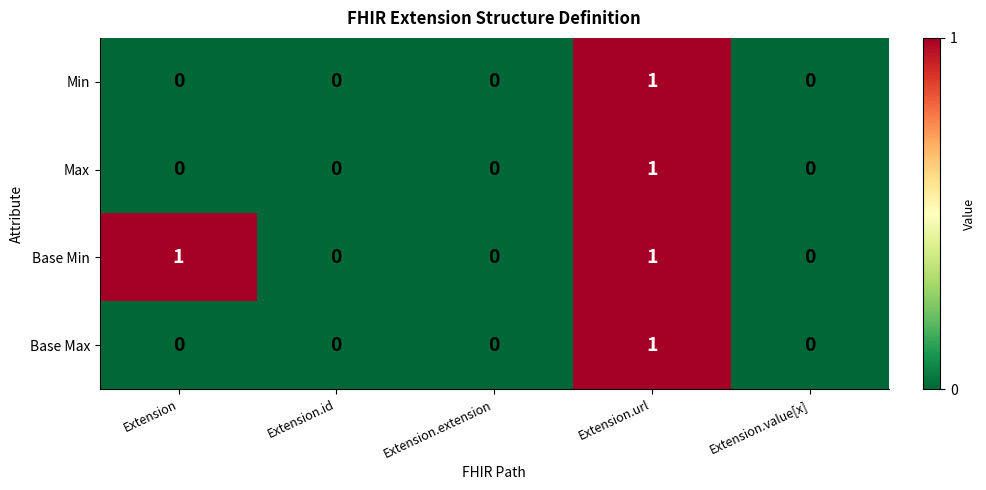

The Min series shows 0 at Extension.id. True or false?

True